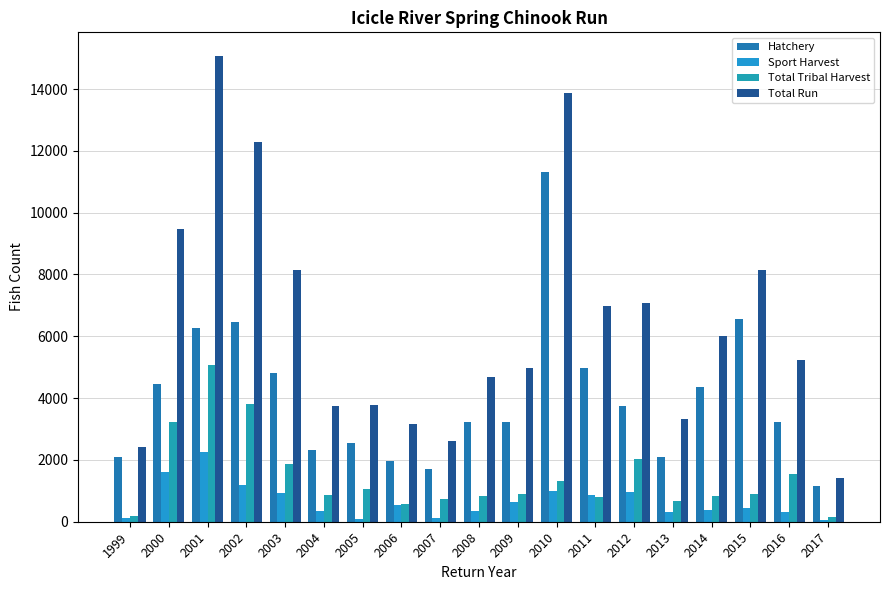

How many groups of bars are there?

19